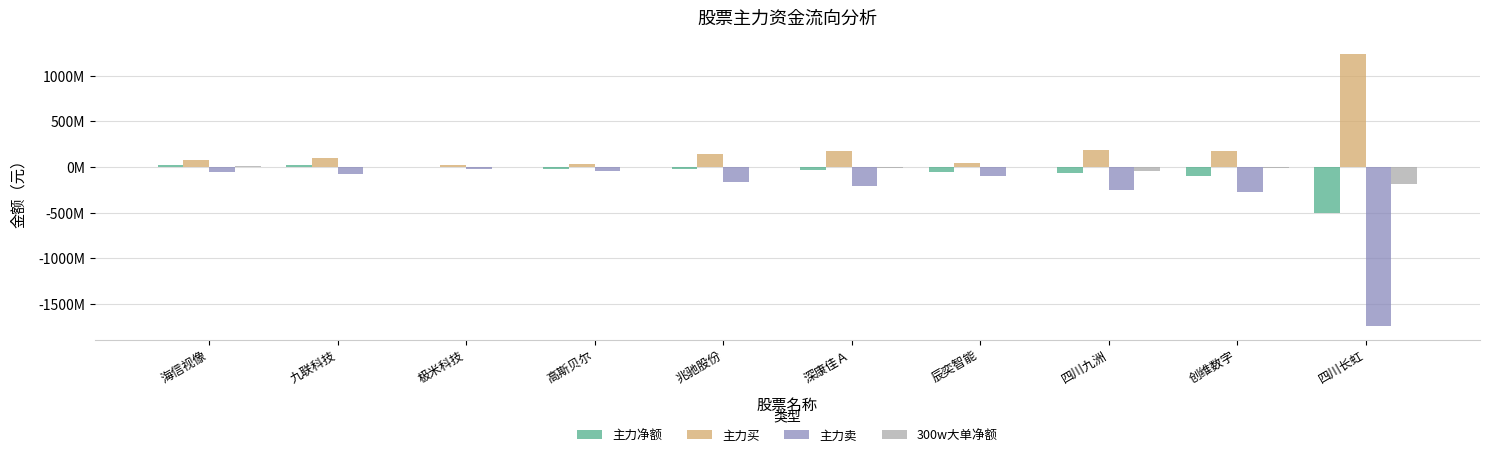

At which label does 主力卖 reach its minimum?

四川长虹